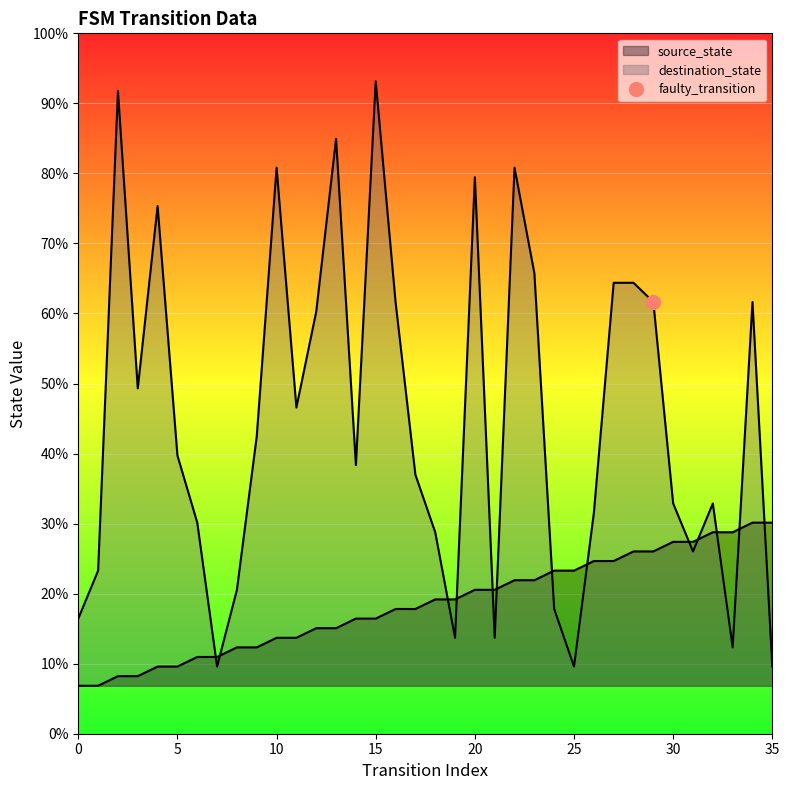

List the series in order of their peak value, lowest first.

source_state, destination_state